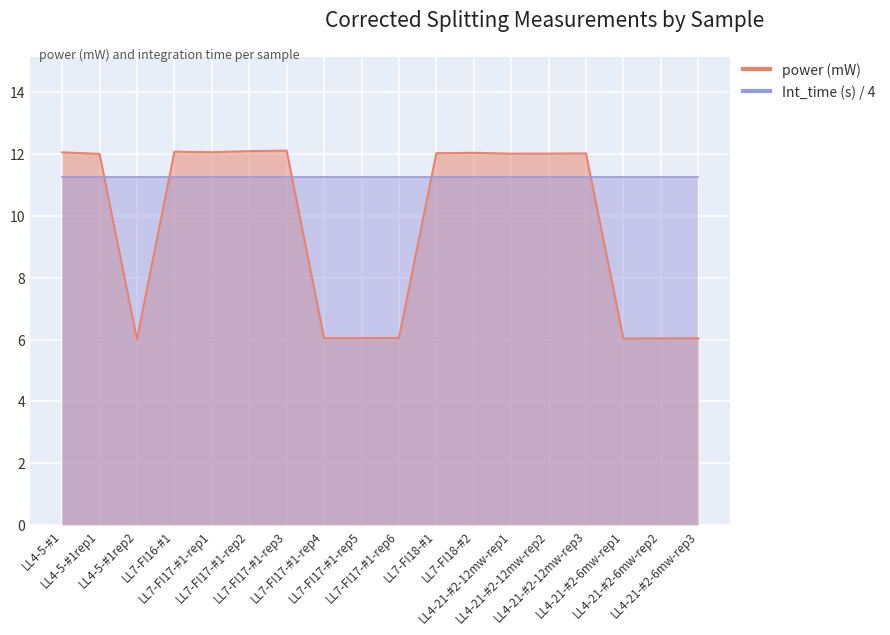

Where is the data nearest to the value 9?

LL7-FI17-#1-rep6